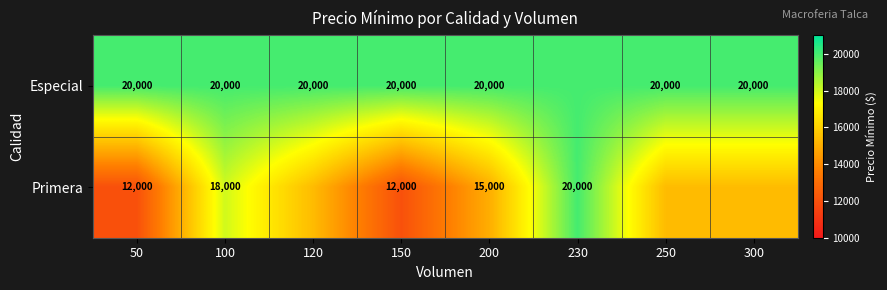

The value of Especial at 50 is 7761. True or false?

False